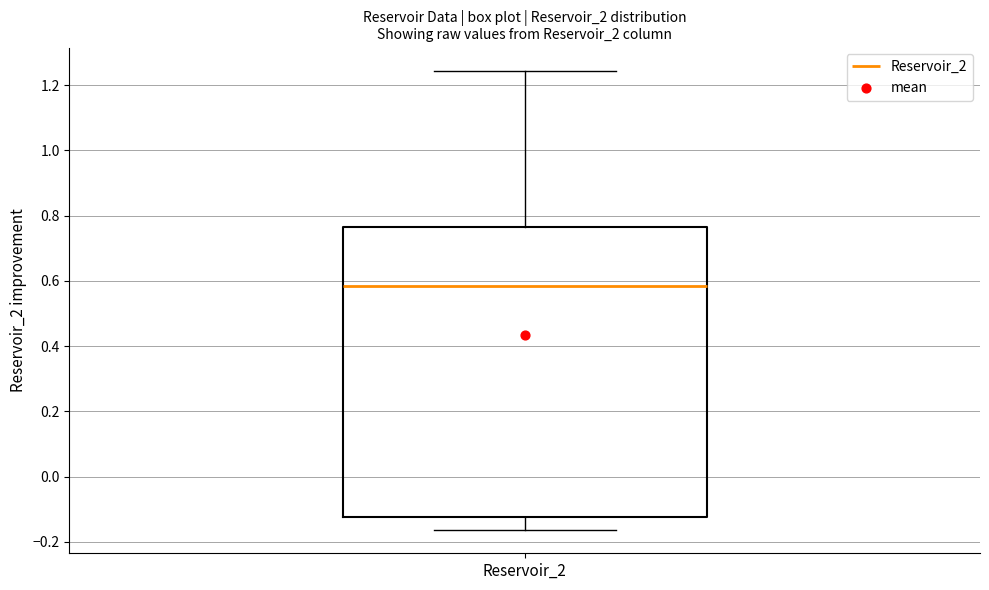

Read this box plot against the y-axis: the position of the median line, the range covered by the box, and the ends of both whiskers. The values are not printed on the chart, so give them approximately, as read against the axis.

median 0.58, box -0.12 to 0.76, whiskers -0.16 to 1.24